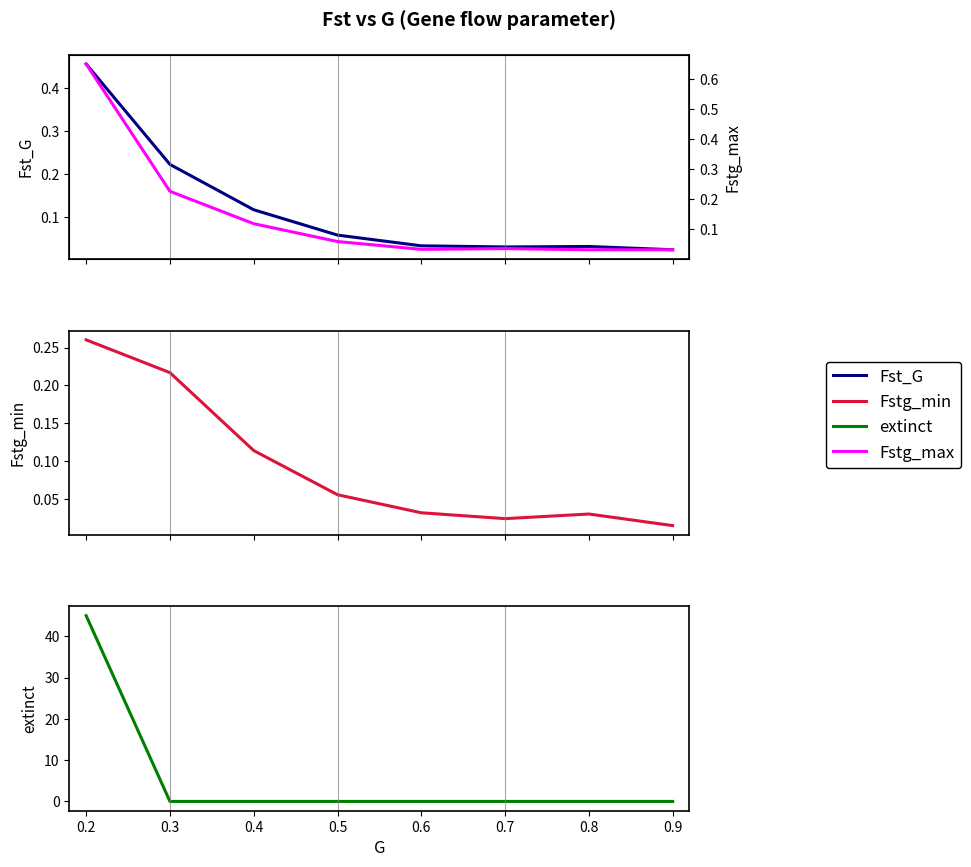

What is the maximum value shown in the chart?

45.0